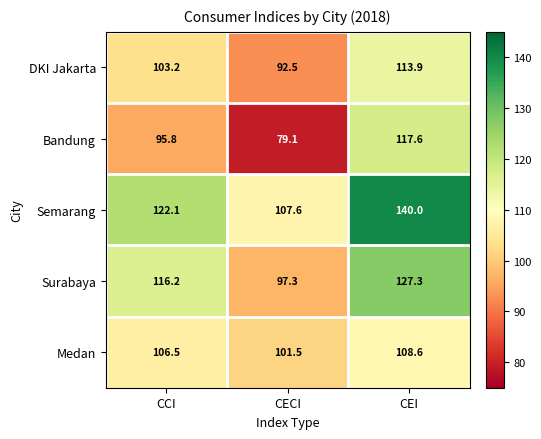

The DKI Jakarta series shows 59.0 at CCI. True or false?

False